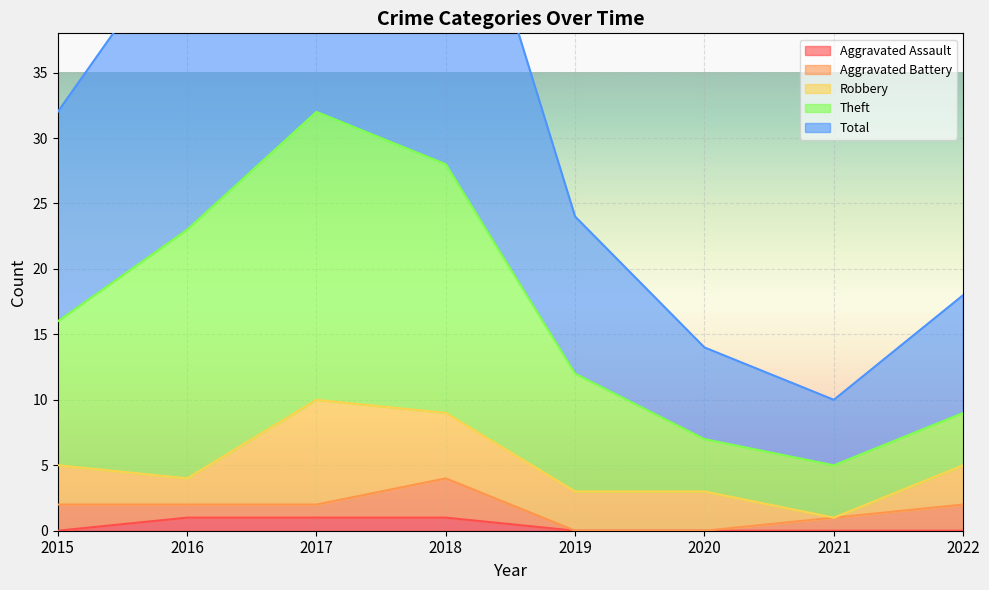

True or false: Aggravated Assault has a value of 0 at 2021.

True